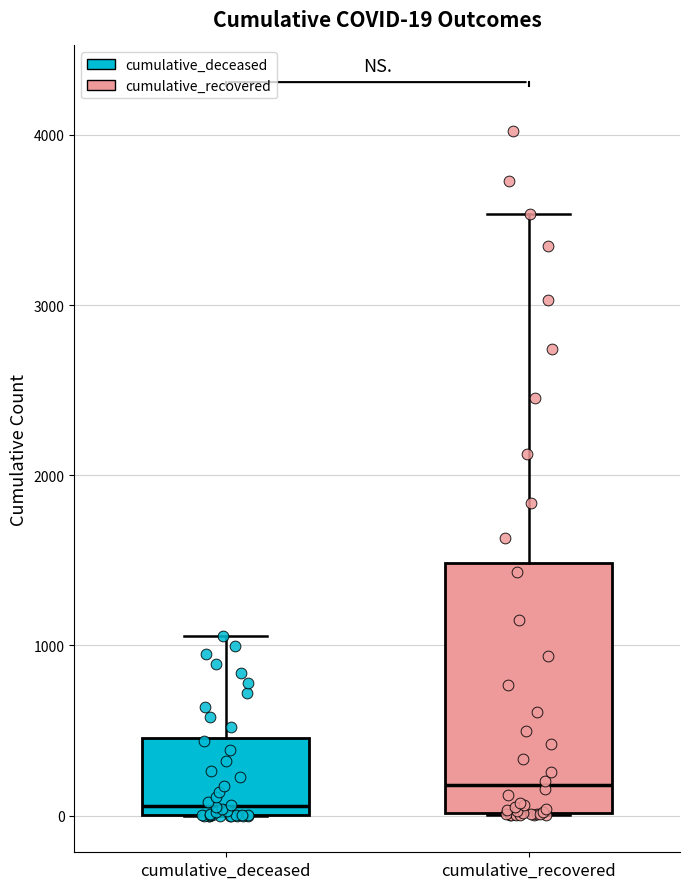

Comparing the boxes themselves (not the whiskers), which one is the tallest?

cumulative_recovered